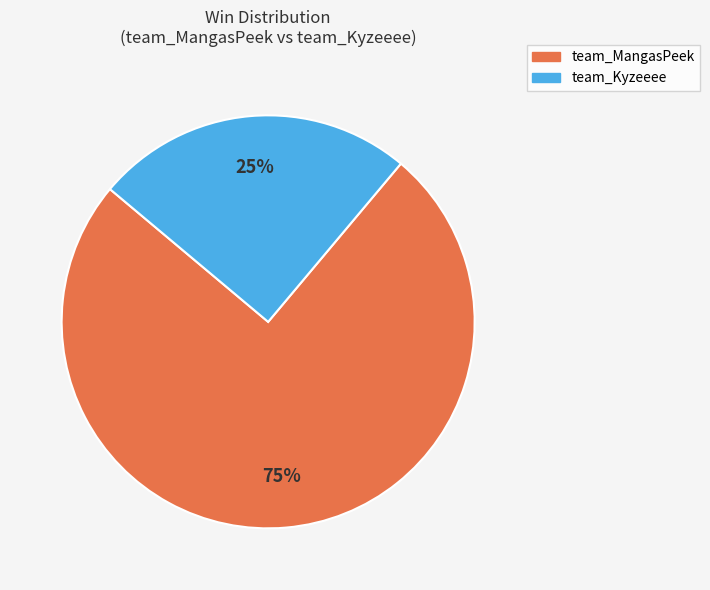

Is there a majority slice in this chart?

Yes